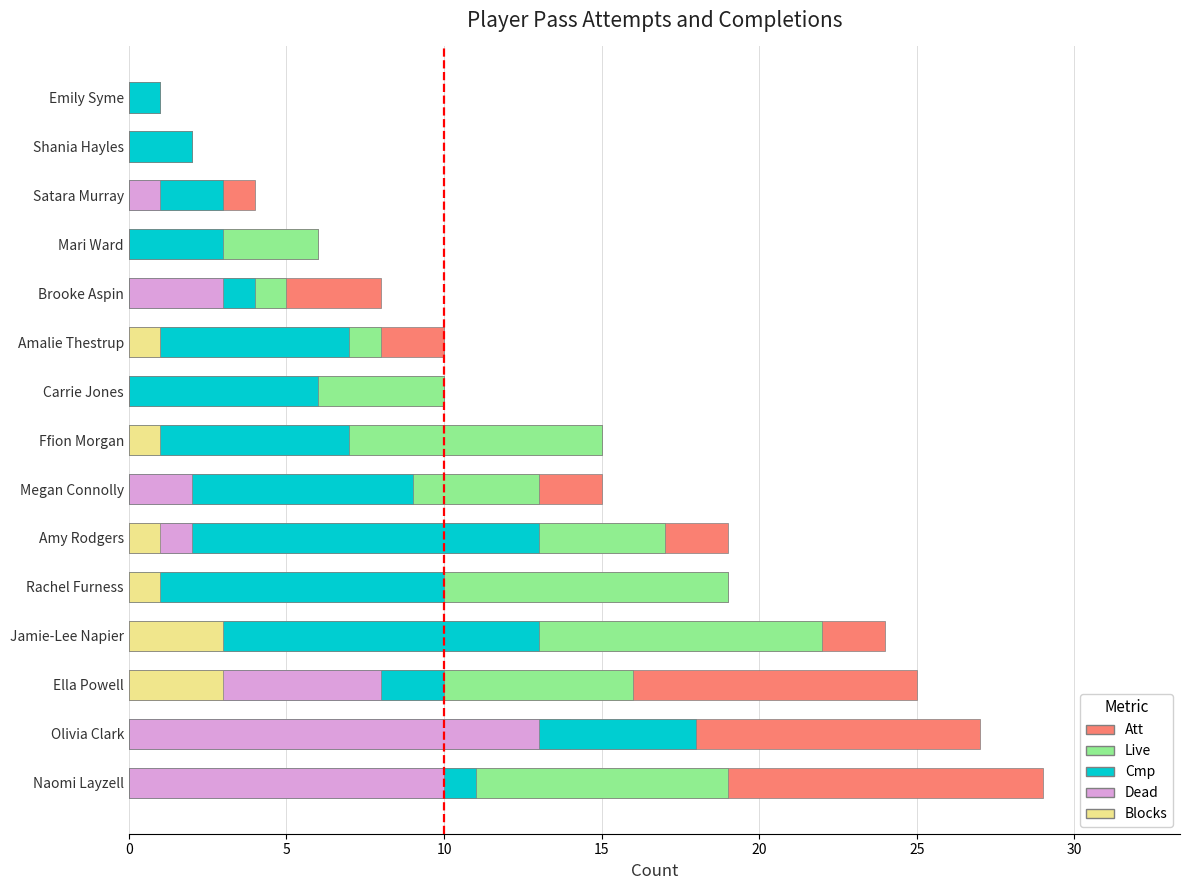

What is the total value across all series at Amalie Thestrup?

27